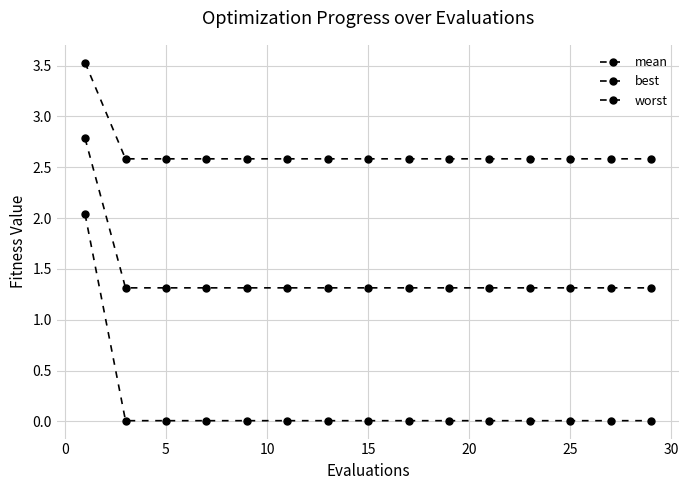

What is the average value of the mean series?

1.4